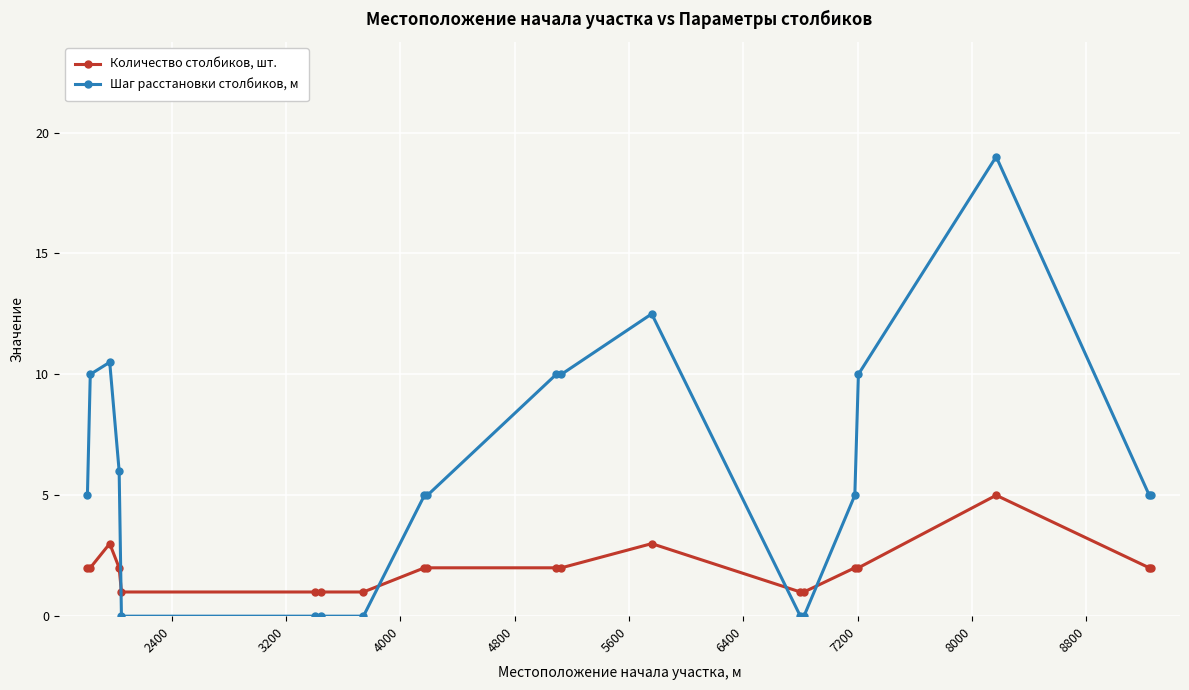

Which series has the widest spread of values?

Шаг расстановки столбиков, м